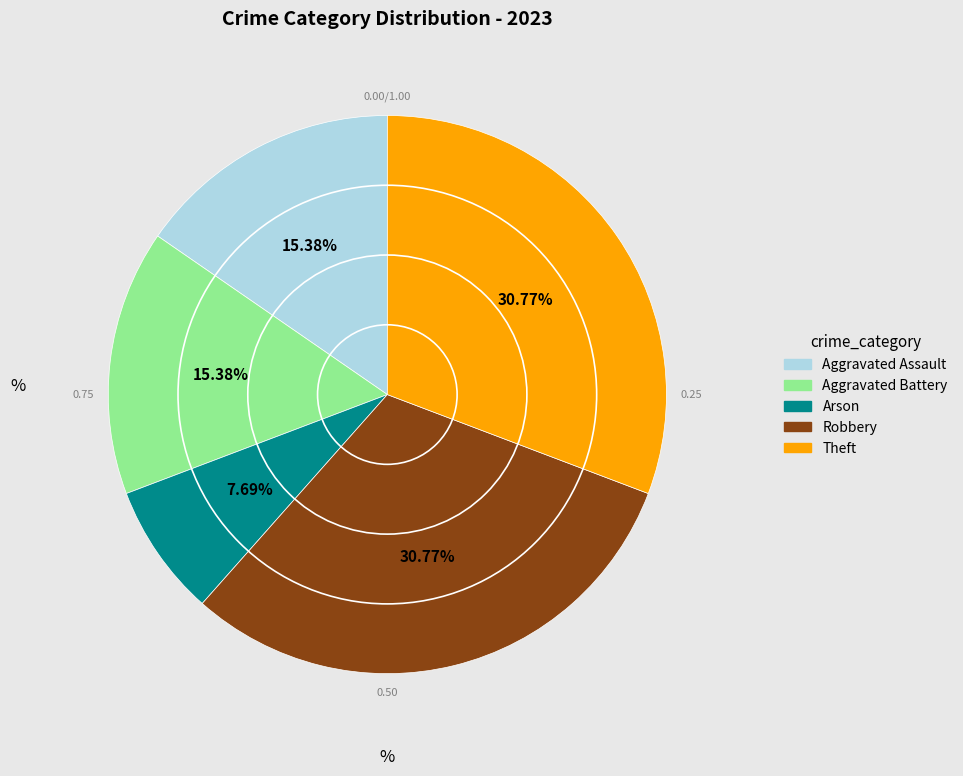

How many segments does this pie chart have?

5